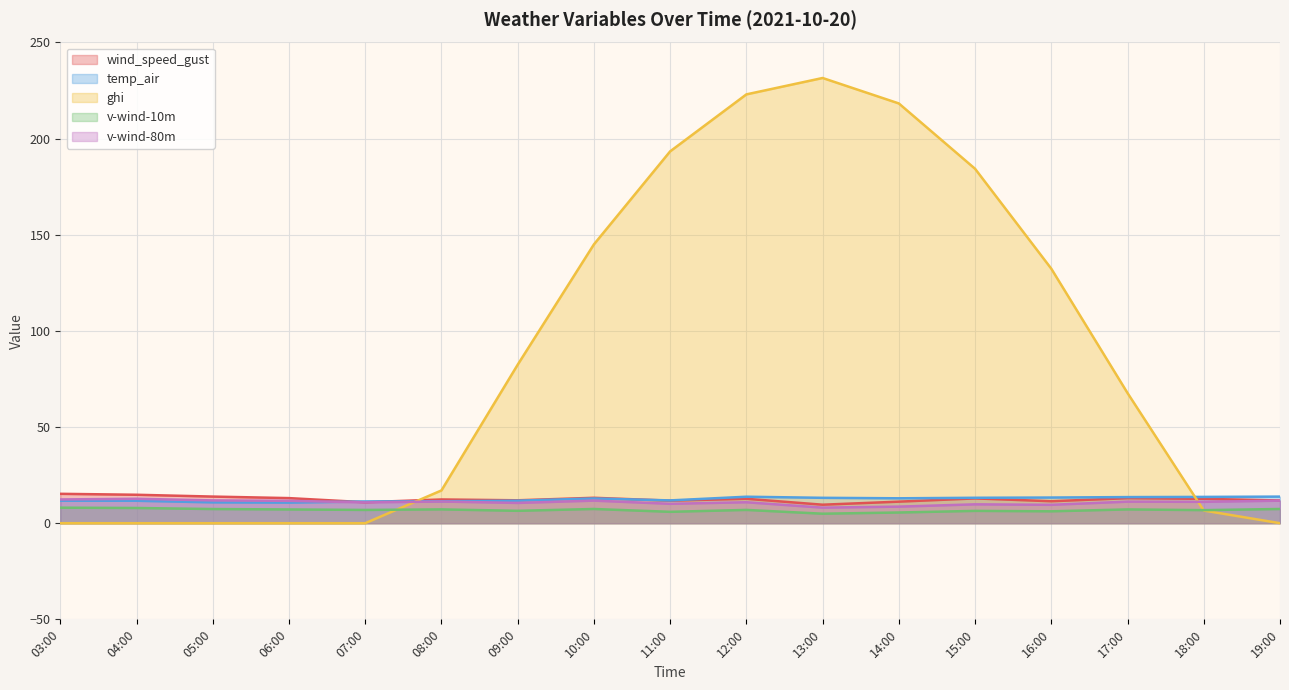

How many series are shown in this chart?

5